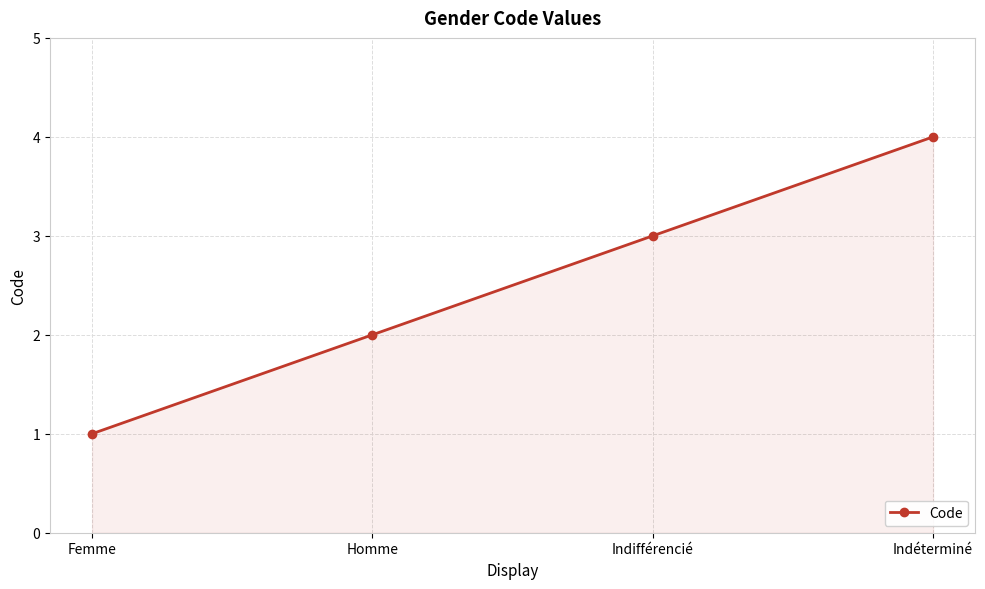

Rank the categories by value from highest to lowest.

Indéterminé, Indifférencié, Homme, Femme